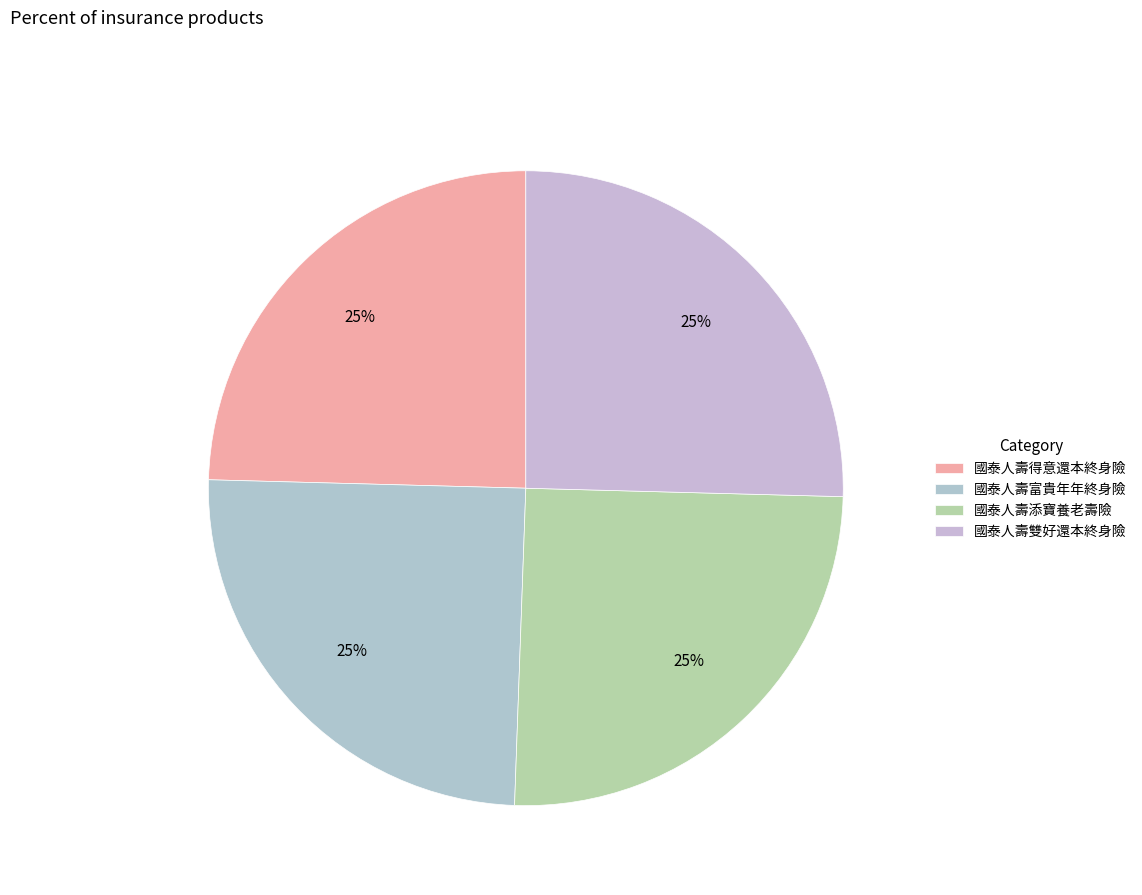

Which category has the smallest portion of the pie?

國泰人壽得意還本終身險